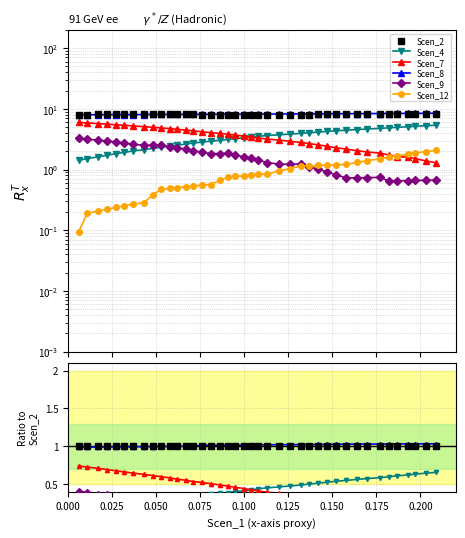

Reading left to right, extract all data points from this chart.

Scen_2: 1.0	1.0	1.0	1.0	1.0	1.0	1.0	1.0	1.0	1.0	1.0	1.0	1.0	1.0	1.0	1.0	1.0	1.0	1.0	1.0	1.0	1.0	1.0	1.0	1.0	1.0	1.0	1.0	1.0	1.0	1.0	1.0	1.0	1.0	1.0	1.0	1.0	1.0	1.0	1.0
Scen_4: 0.2	0.2	0.2	0.2	0.2	0.2	0.3	0.3	0.3	0.3	0.3	0.3	0.3	0.3	0.4	0.4	0.4	0.4	0.4	0.4	0.4	0.4	0.5	0.5	0.5	0.5	0.5	0.5	0.5	0.5	0.6	0.6	0.6	0.6	0.6	0.6	0.6	0.6	0.6	0.7
Scen_7: 0.7	0.7	0.7	0.7	0.7	0.7	0.6	0.6	0.6	0.6	0.6	0.6	0.6	0.5	0.5	0.5	0.5	0.5	0.5	0.4	0.4	0.4	0.4	0.4	0.4	0.3	0.3	0.3	0.3	0.3	0.3	0.3	0.2	0.2	0.2	0.2	0.2	0.2	0.2	0.2
Scen_8: 1.0	1.0	1.0	1.0	1.0	1.0	1.0	1.0	1.0	1.0	1.0	1.0	1.0	1.0	1.0	1.0	1.0	1.0	1.0	1.0	1.0	1.0	1.0	1.0	1.0	1.0	1.0	1.0	1.0	1.0	1.0	1.0	1.0	1.0	1.0	1.0	1.0	1.0	1.0	1.0
Scen_9: 0.4	0.4	0.4	0.4	0.4	0.3	0.3	0.3	0.3	0.3	0.3	0.3	0.3	0.3	0.2	0.2	0.2	0.2	0.2	0.2	0.2	0.2	0.2	0.2	0.2	0.2	0.1	0.1	0.1	0.1	0.1	0.1	0.1	0.1	0.1	0.1	0.1	0.1	0.1	0.1
Scen_12: 0.0	0.0	0.0	0.0	0.0	0.0	0.0	0.0	0.0	0.1	0.1	0.1	0.1	0.1	0.1	0.1	0.1	0.1	0.1	0.1	0.1	0.1	0.1	0.1	0.1	0.1	0.1	0.1	0.1	0.1	0.2	0.2	0.2	0.2	0.2	0.2	0.2	0.2	0.2	0.3